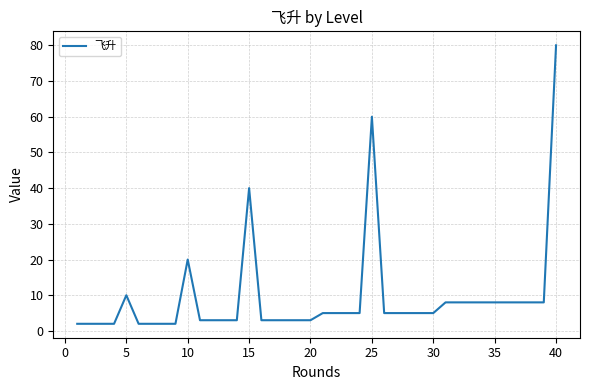

What is the difference between the maximum and minimum values?

78